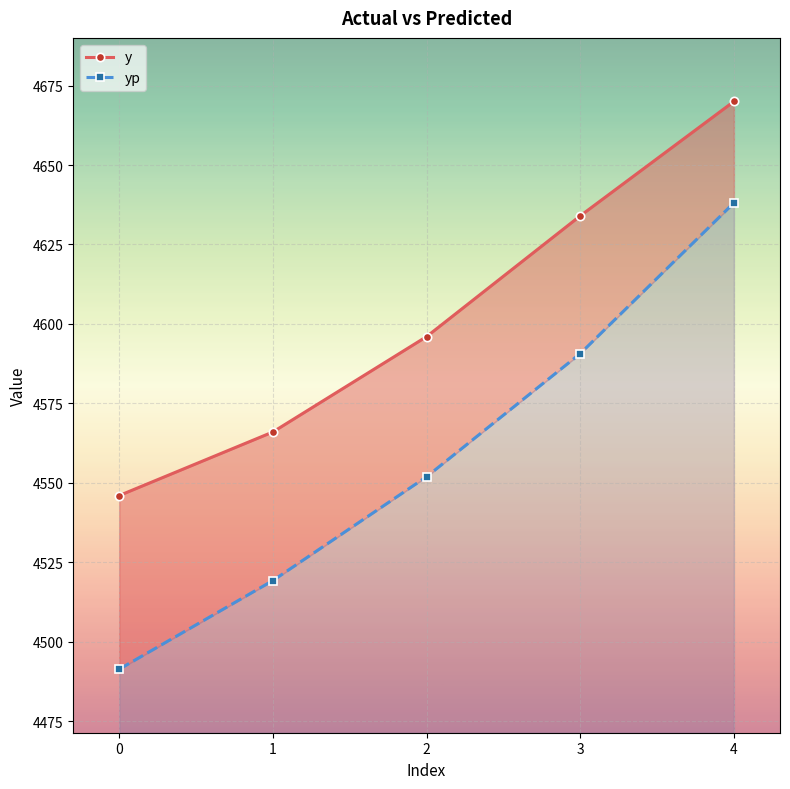

True or false: y has more than 2 interior local peaks.

False